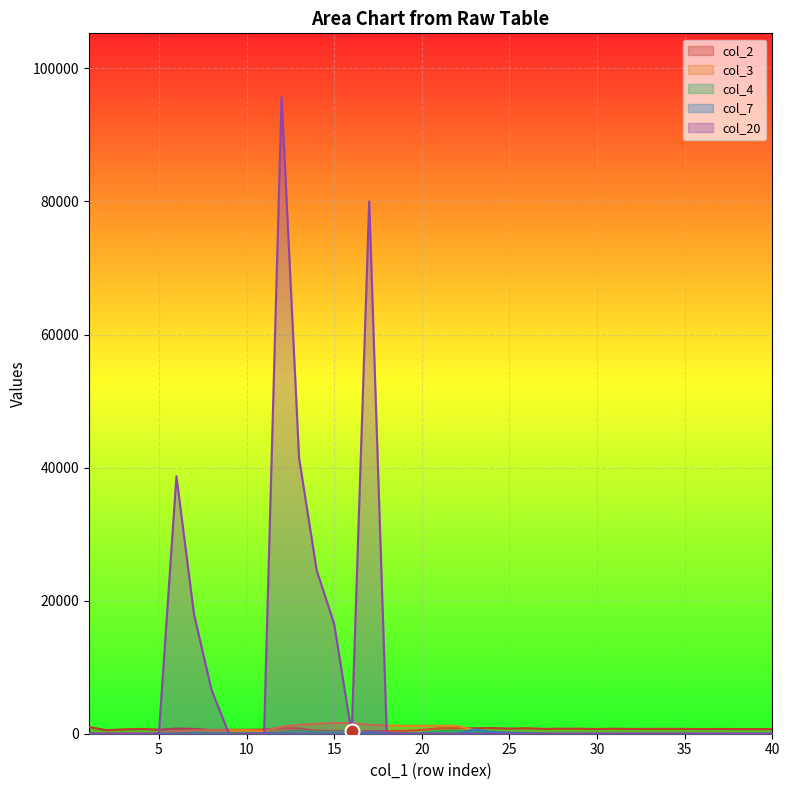

True or false: col_7 and col_3 cross at least once.

True